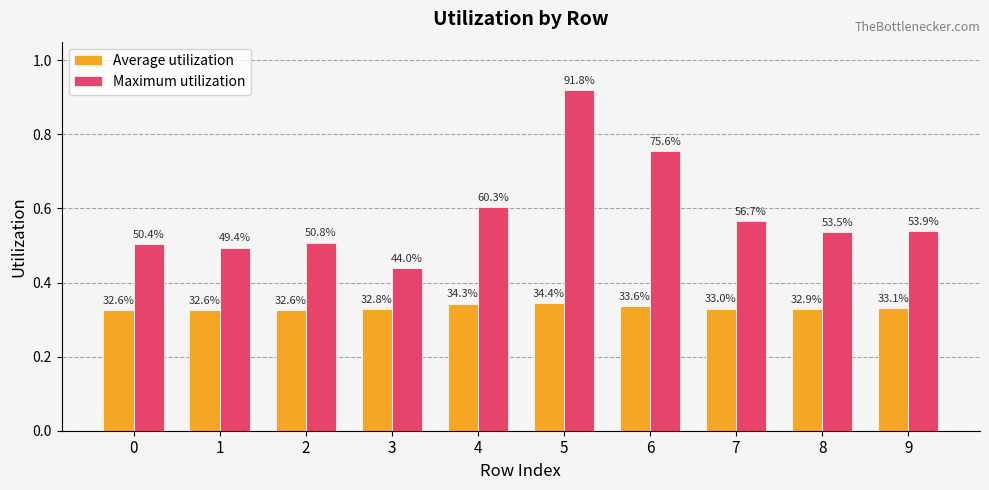

The Maximum utilization series shows 0.5 at 2. True or false?

True